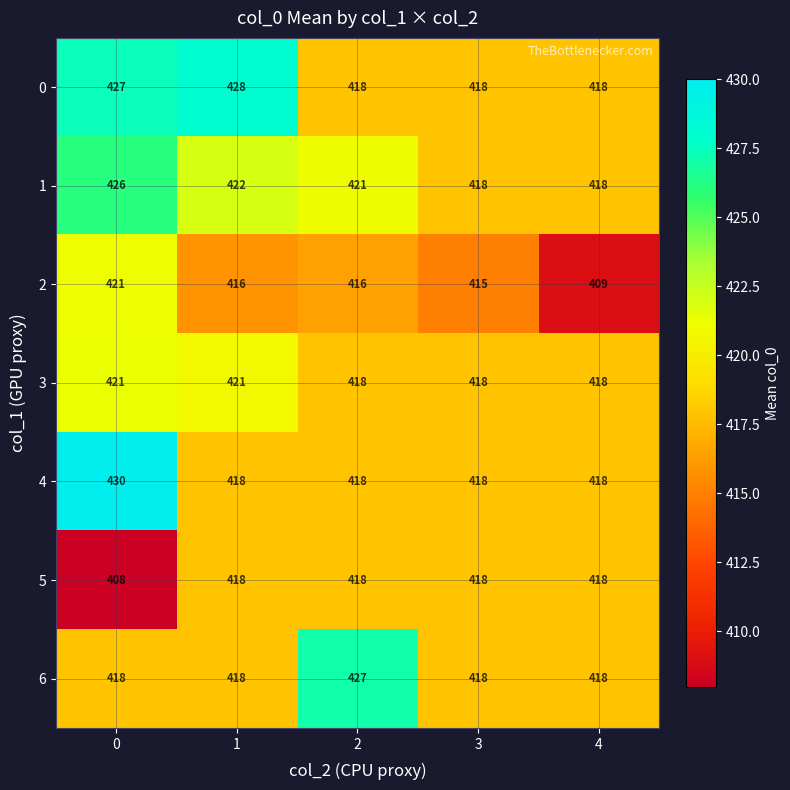

What value does the 5 series have at 2, to the nearest 5?

420